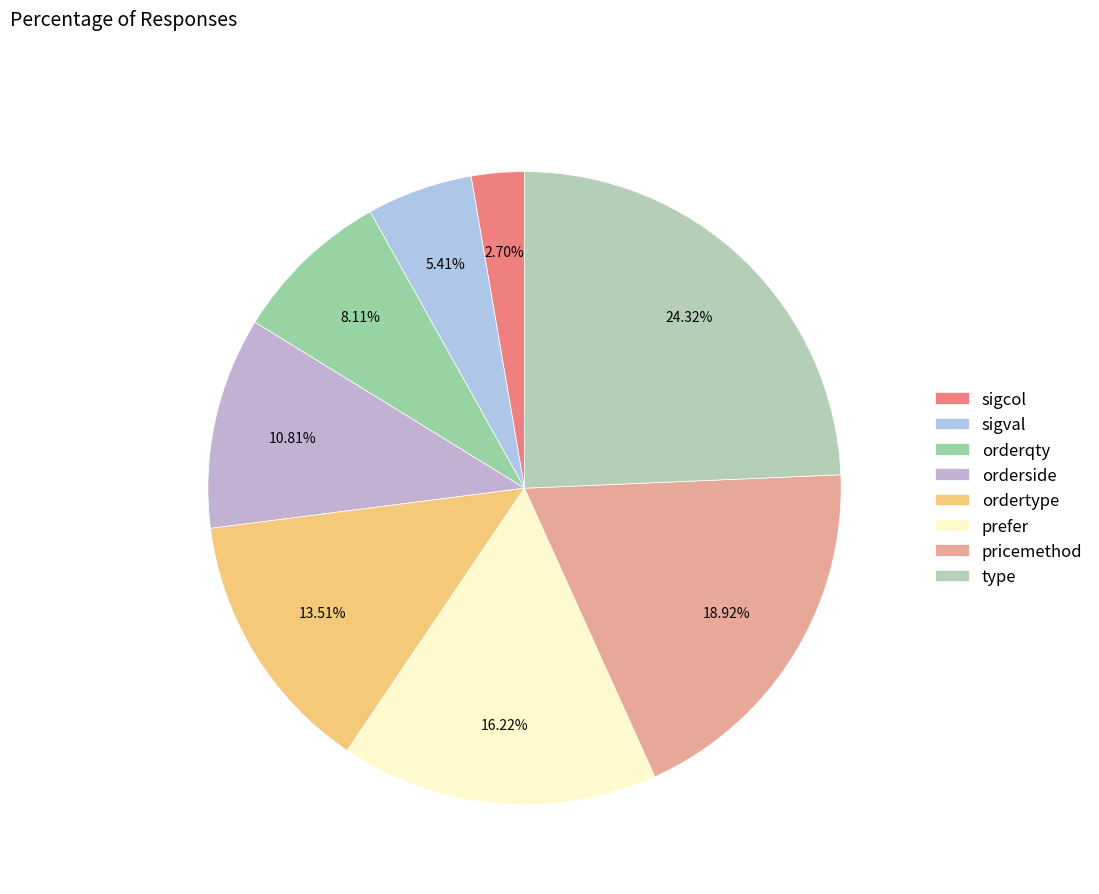

Is the sum of sigcol and orderqty greater than half?

No